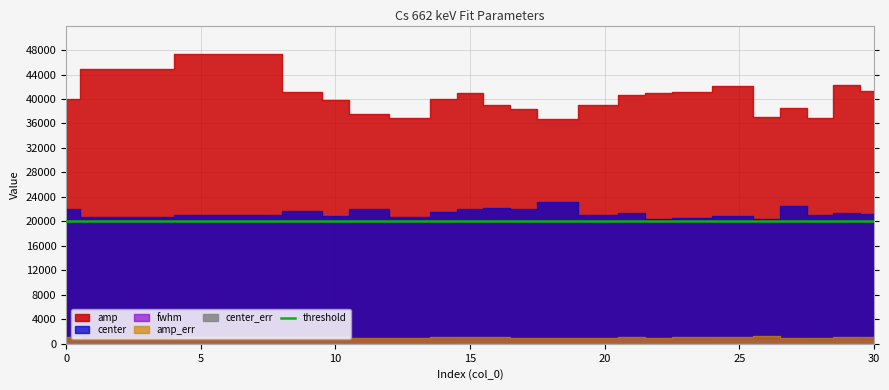

Reading left to right, extract all data points from this chart.

center: 0=22099.2	1=20729.9	7=21102.6	9=21625.6	10=20838.9	11=22008.8	13=20640.6	14=21515.1	15=22020.6	16=22262.2	17=22053.9	18=23218.1	20=21090.4	21=21438.8	22=20461.2	23=20618.5	25=20912.0	26=20394.2	27=22458.1	28=21121.7	29=21448.7	30=21249.8
center_err: 0=7.0	1=7.4	7=9.0	9=7.3	10=7.6	11=7.2	13=6.0	14=8.5	15=9.3	16=9.9	17=7.3	18=7.8	20=7.0	21=9.4	22=6.3	23=7.5	25=7.8	26=8.7	27=6.3	28=6.1	29=9.1	30=8.2
fwhm: 0=589.9	1=800.8	7=956.3	9=648.8	10=671.8	11=622.6	13=546.4	14=701.8	15=840.3	16=798.8	17=655.9	18=700.5	20=640.7	21=817.9	22=608.1	23=684.4	25=704.8	26=597.0	27=586.1	28=512.6	29=859.0	30=672.8
amp: 0=39956.5	1=44888.9	7=47390.3	9=41181.0	10=39880.4	11=37551.7	13=36882.6	14=40043.4	15=40990.0	16=39074.9	17=38329.4	18=36735.3	20=38958.9	21=40648.4	22=41012.0	23=41171.9	25=42195.9	26=37039.2	27=38557.1	28=36906.3	29=42224.8	30=41378.1
amp_err: 0=1130.2	1=994.4	7=1080.0	9=1096.9	10=1077.0	11=1027.2	13=964.6	14=1141.6	15=1094.2	16=1151.0	17=999.7	18=959.9	20=1010.6	21=1103.0	22=1006.5	23=1077.8	25=1116.8	26=1318.7	27=978.0	28=1012.6	29=1084.2	30=1173.5